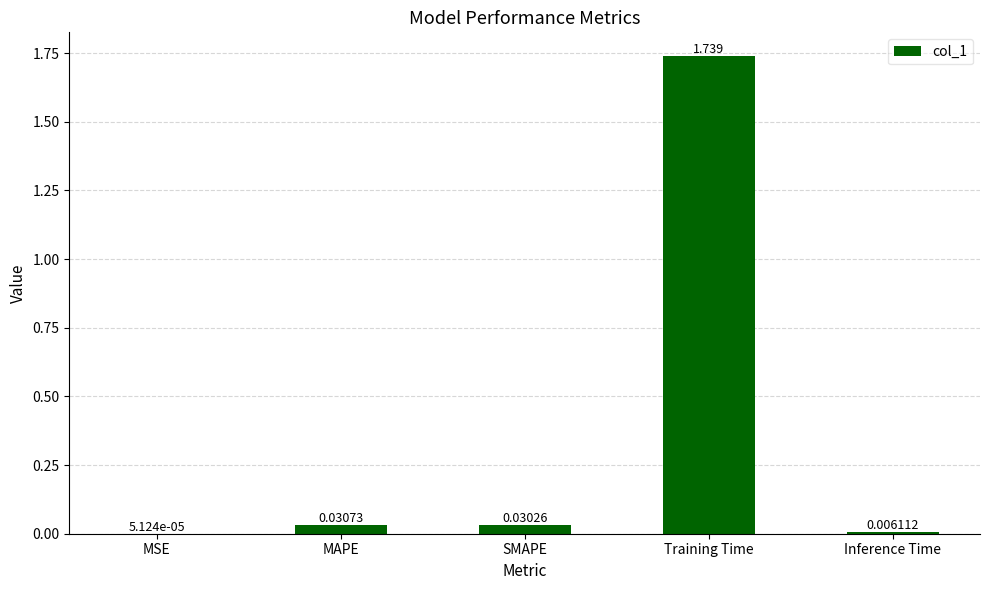

Which label corresponds to the largest value in the chart?

Training Time